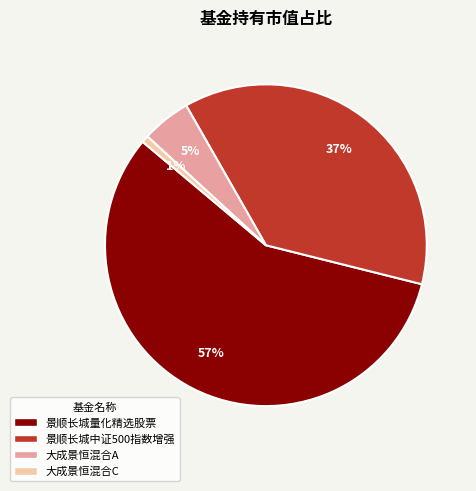

Is it true that 景顺长城中证500指数增强 is 37% of the pie?

True